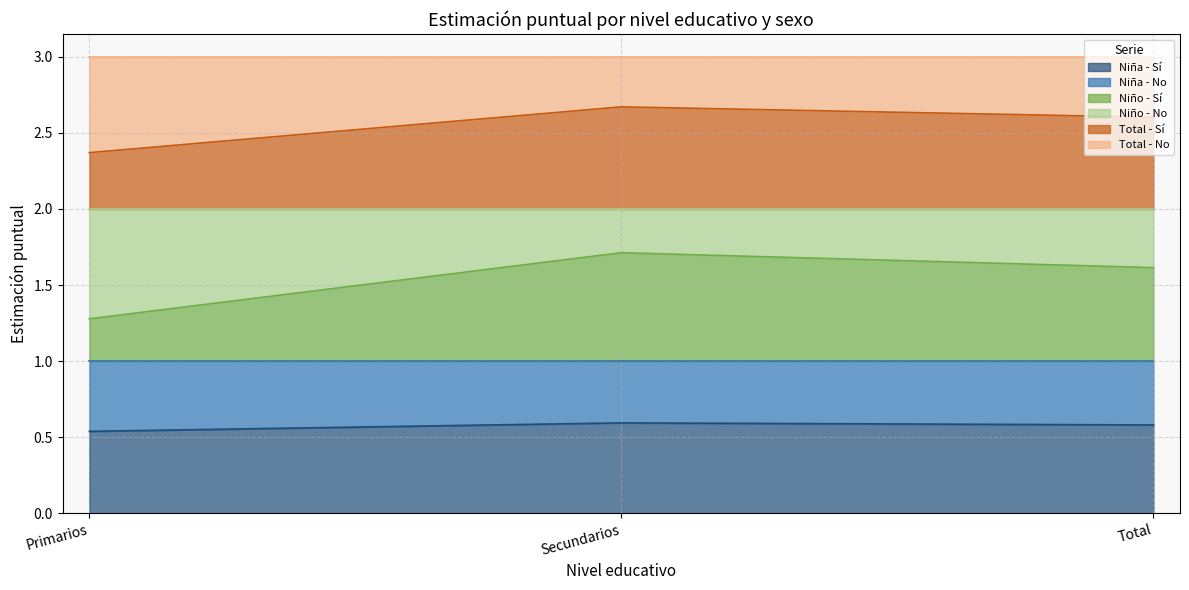

What is the maximum value for Niña - Sí?

0.6